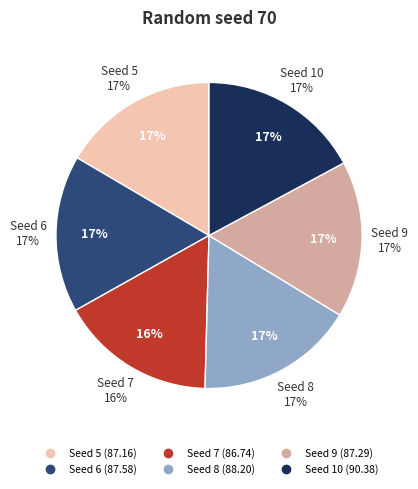

How many slices are in this pie chart?

6